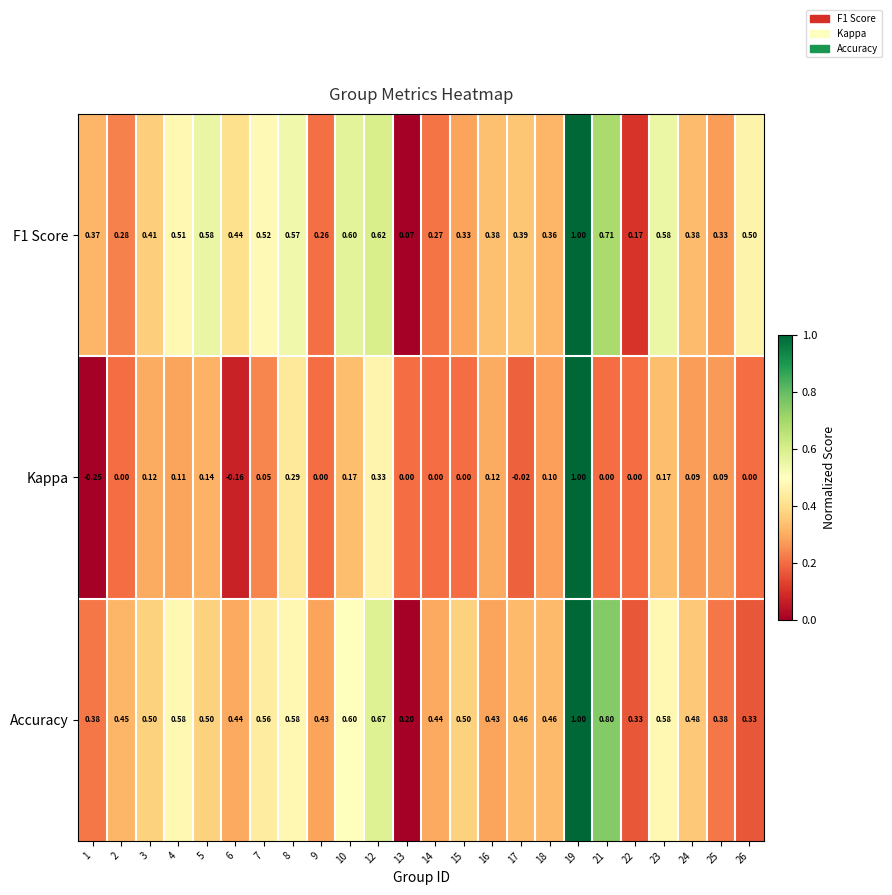

Between 1 and 26, which series saw the biggest shift?

Kappa